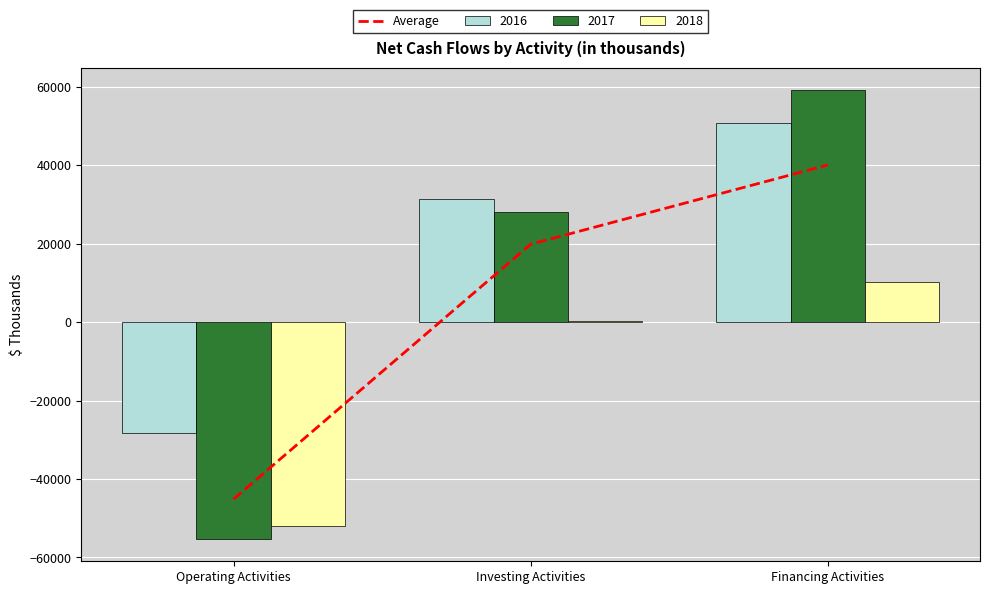

The chart shows a value of -45126.0 at Operating Activities. True or false?

True